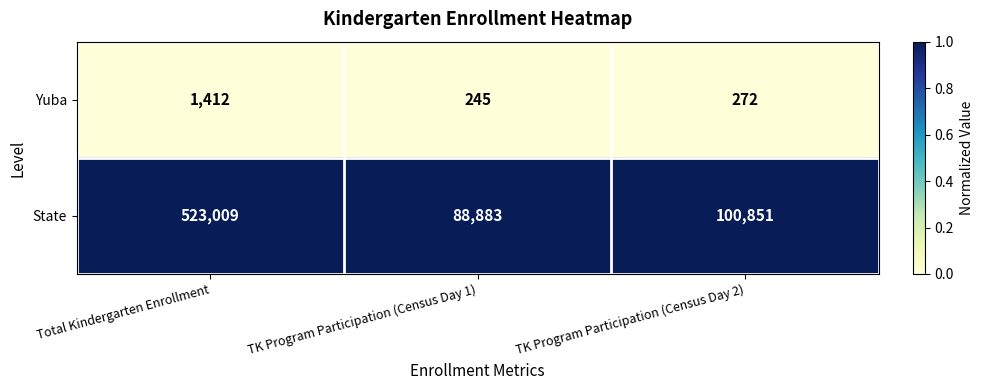

The Yuba series shows 84 at TK Program Participation (Census Day 2). True or false?

False